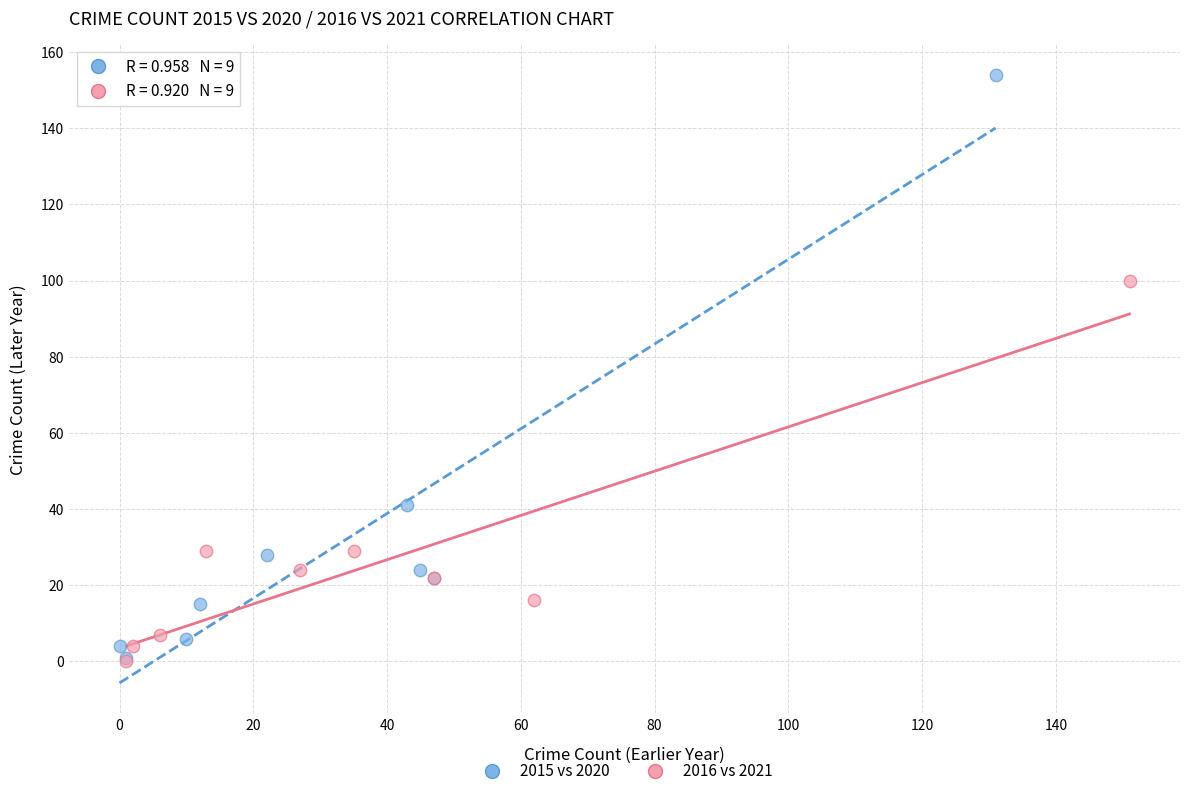

What are all the series names shown in the legend?

2015 vs 2020, 2016 vs 2021